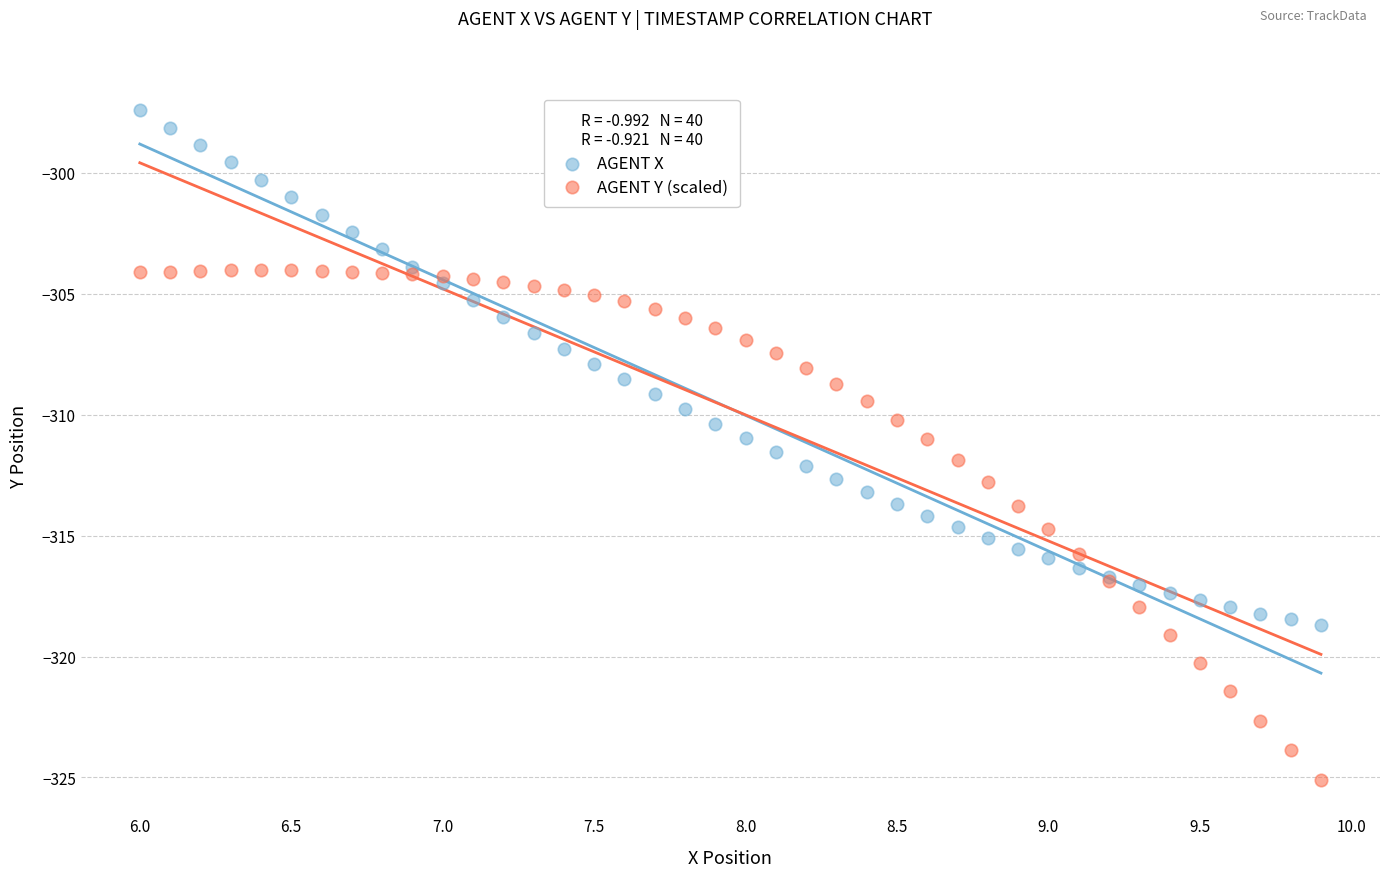

Which series reaches the minimum Y coordinate?

AGENT Y (scaled)